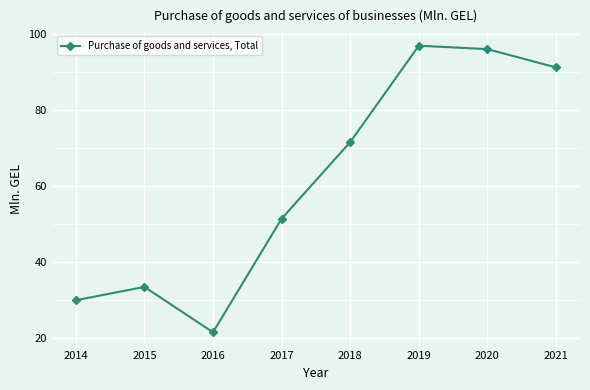

How many interior local peaks (higher than both neighbors) does the data have?

2